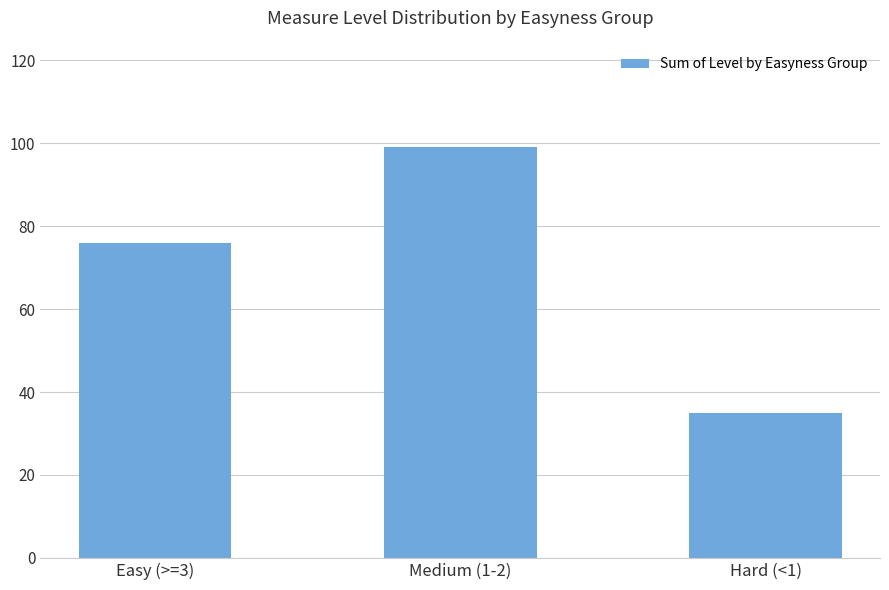

What is the value of the 1st bar from the left?

76